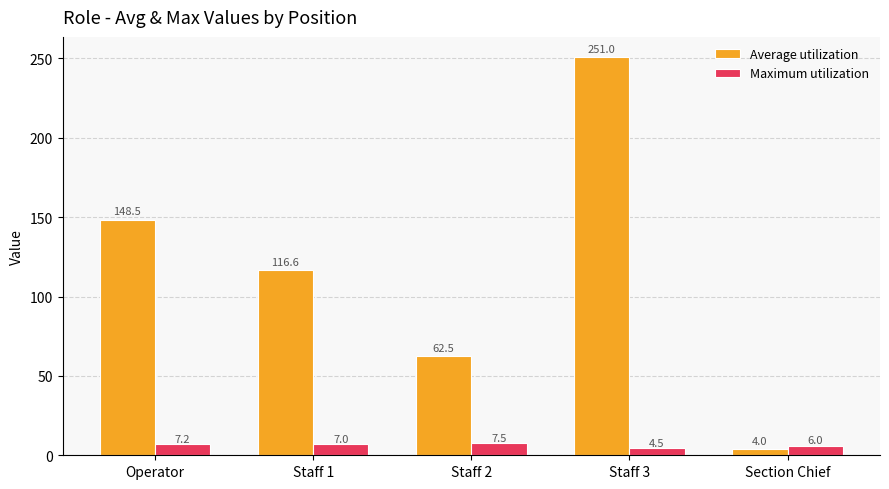

What is the average value of the Average utilization series?

116.5